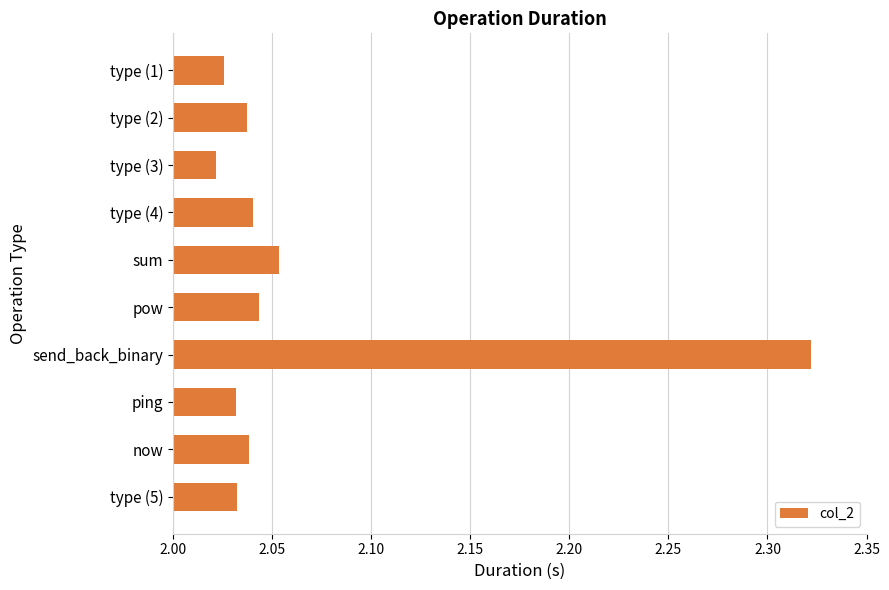

What position from the bottom is type (1)?

10